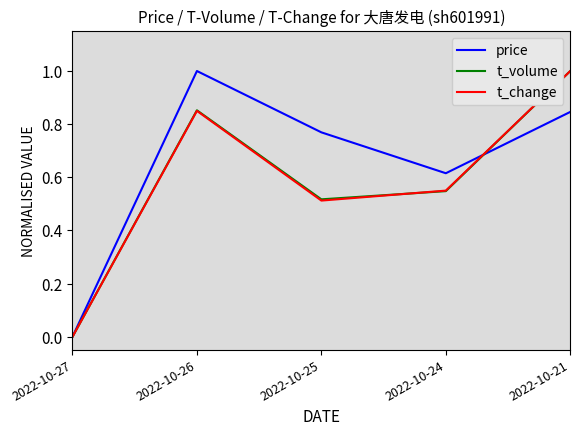

At which category is the sum across all series the highest?

2022-10-21